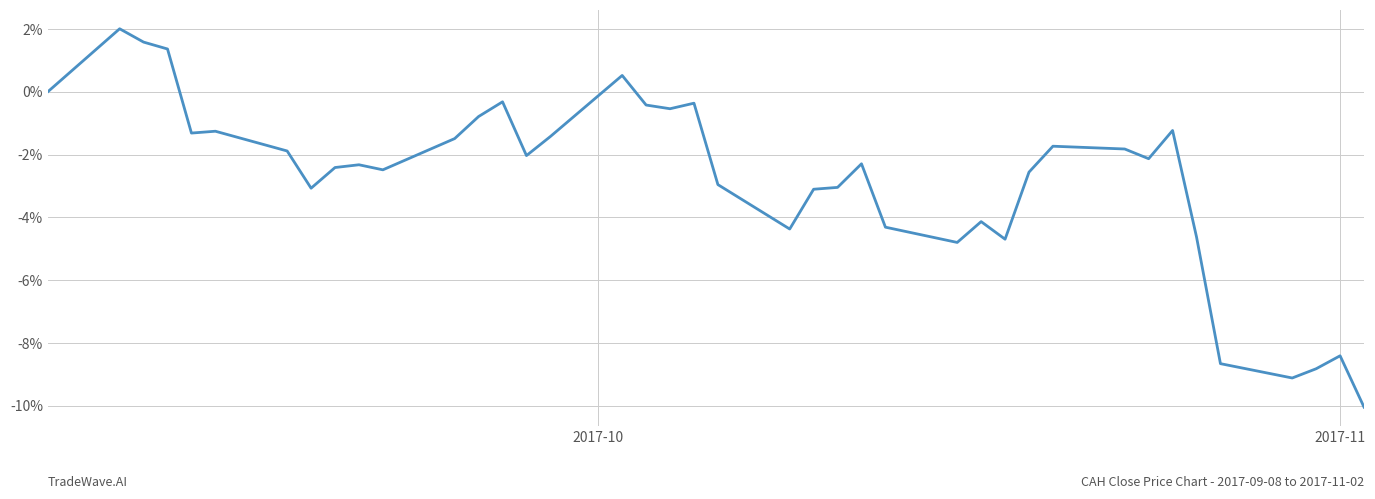

True or false: there are more than 2 points higher than both neighbors.

True